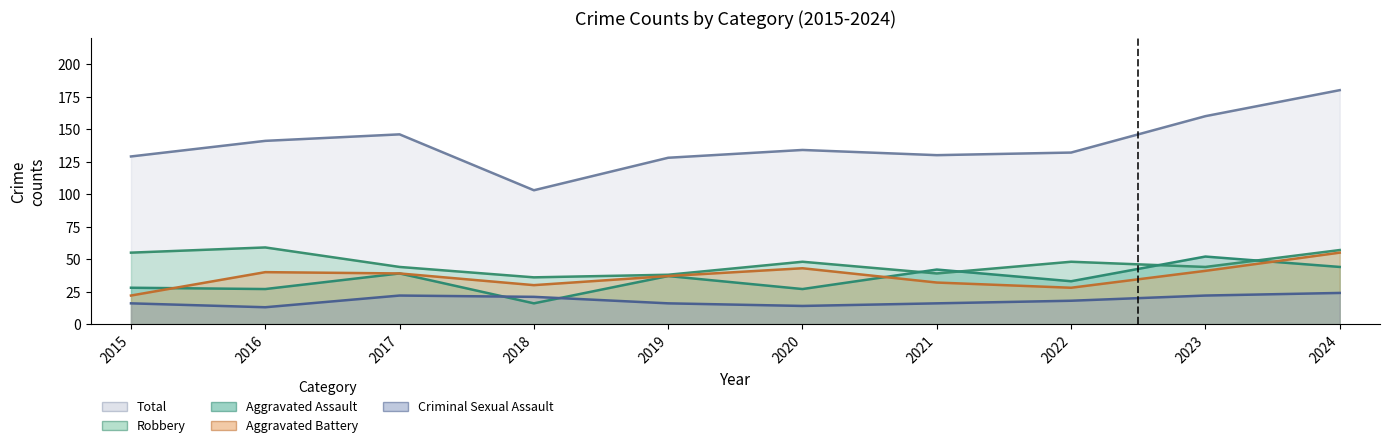

What is the difference between the Aggravated Battery values at 2018 and 2023?

11